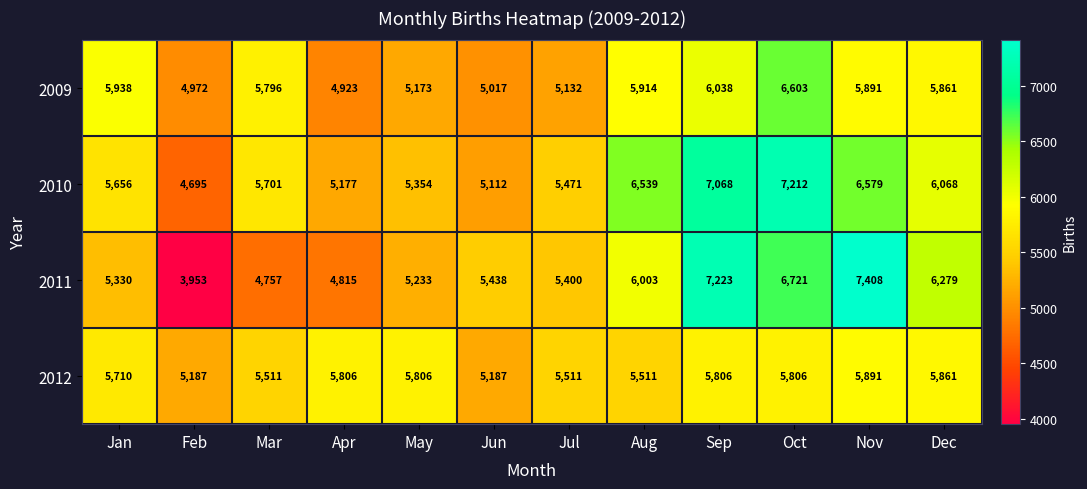

Read the 2009 value at Jan, to the nearest 10.

5940